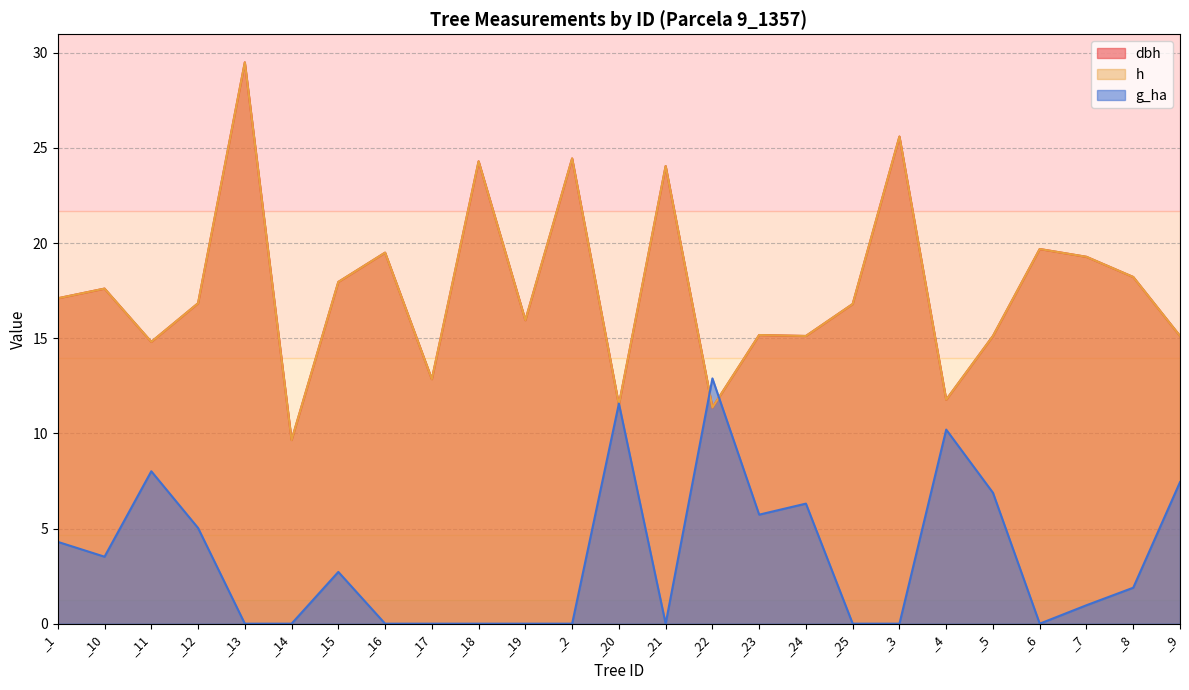

At which label does h first exceed 16?

_1